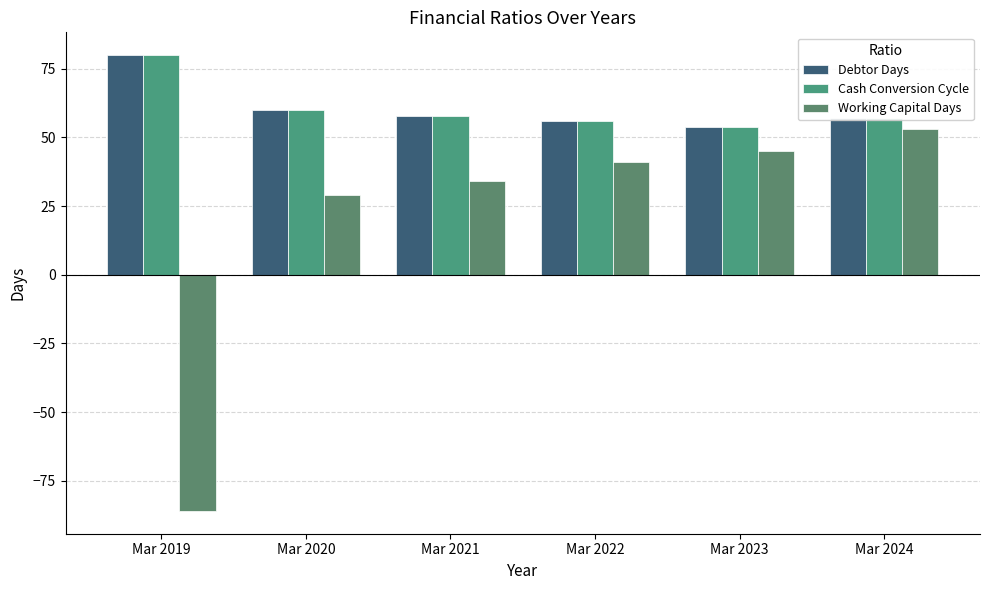

What is the maximum value for Working Capital Days?

53